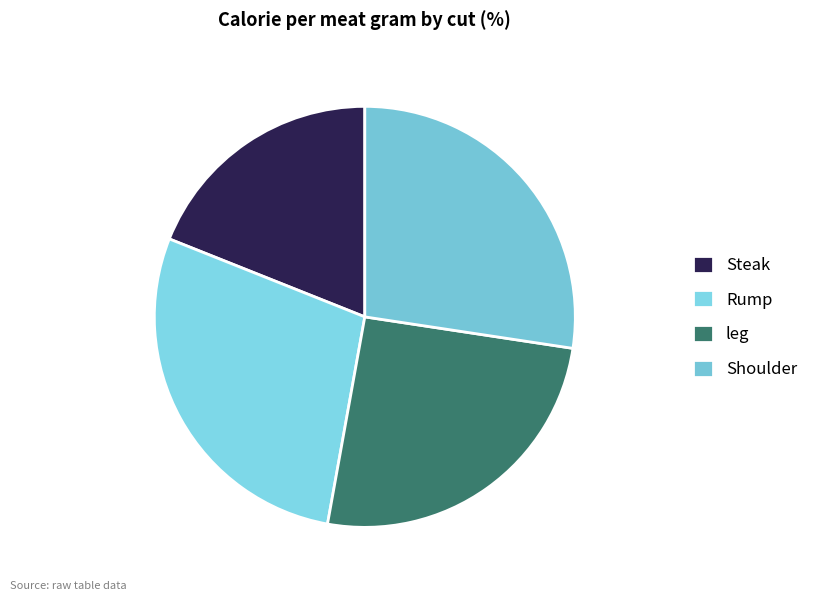

Which has a higher value, leg or Rump?

Rump